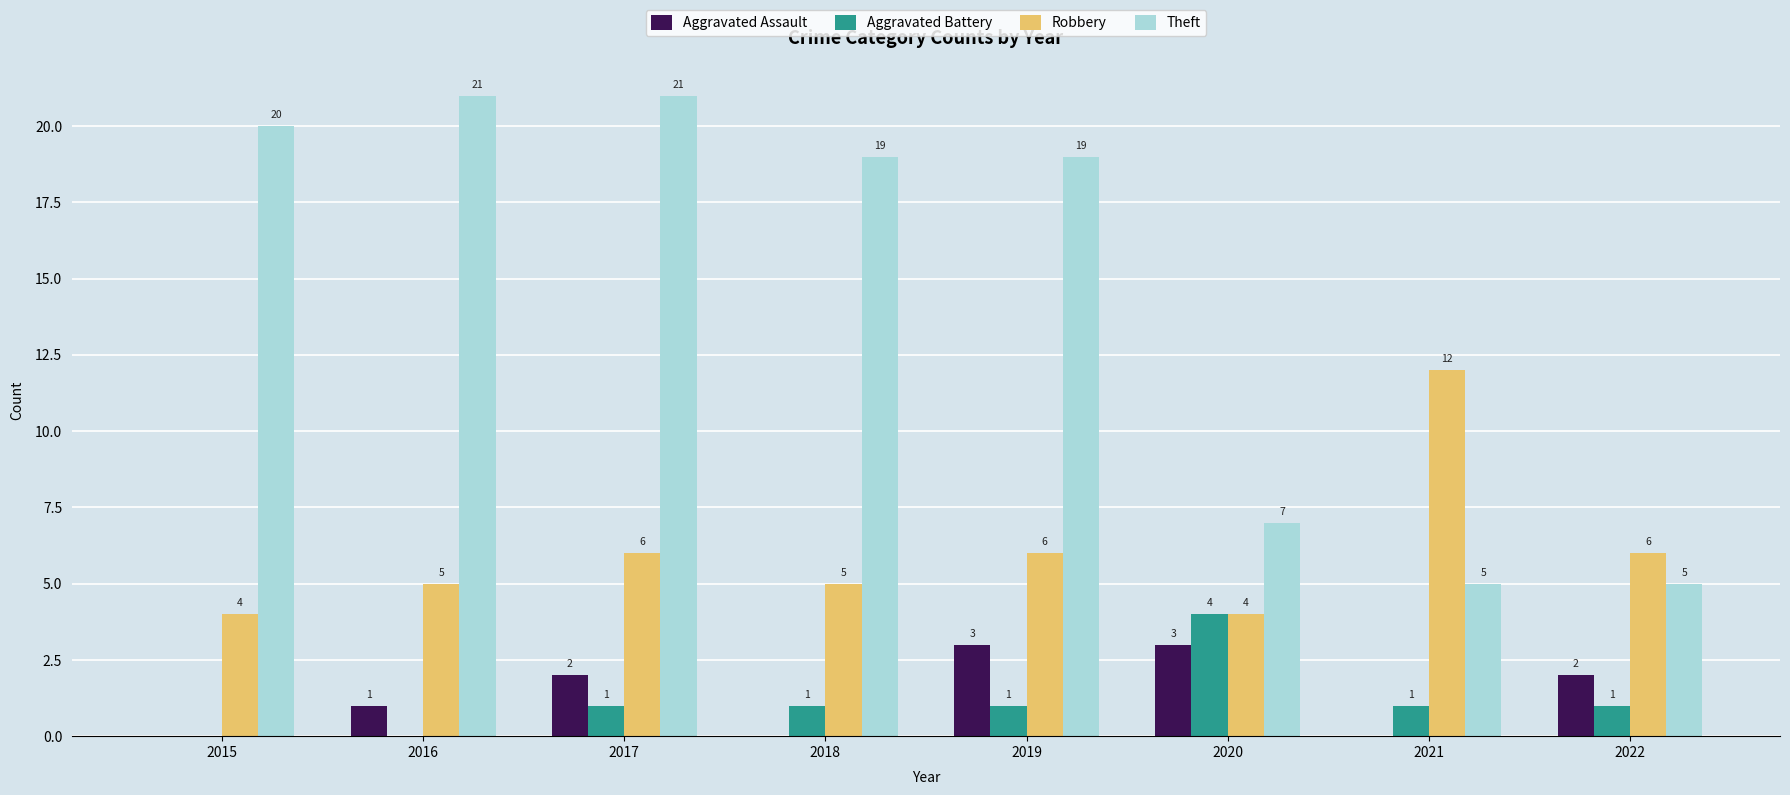

What are all the series names shown in the legend?

Aggravated Assault, Aggravated Battery, Robbery, Theft